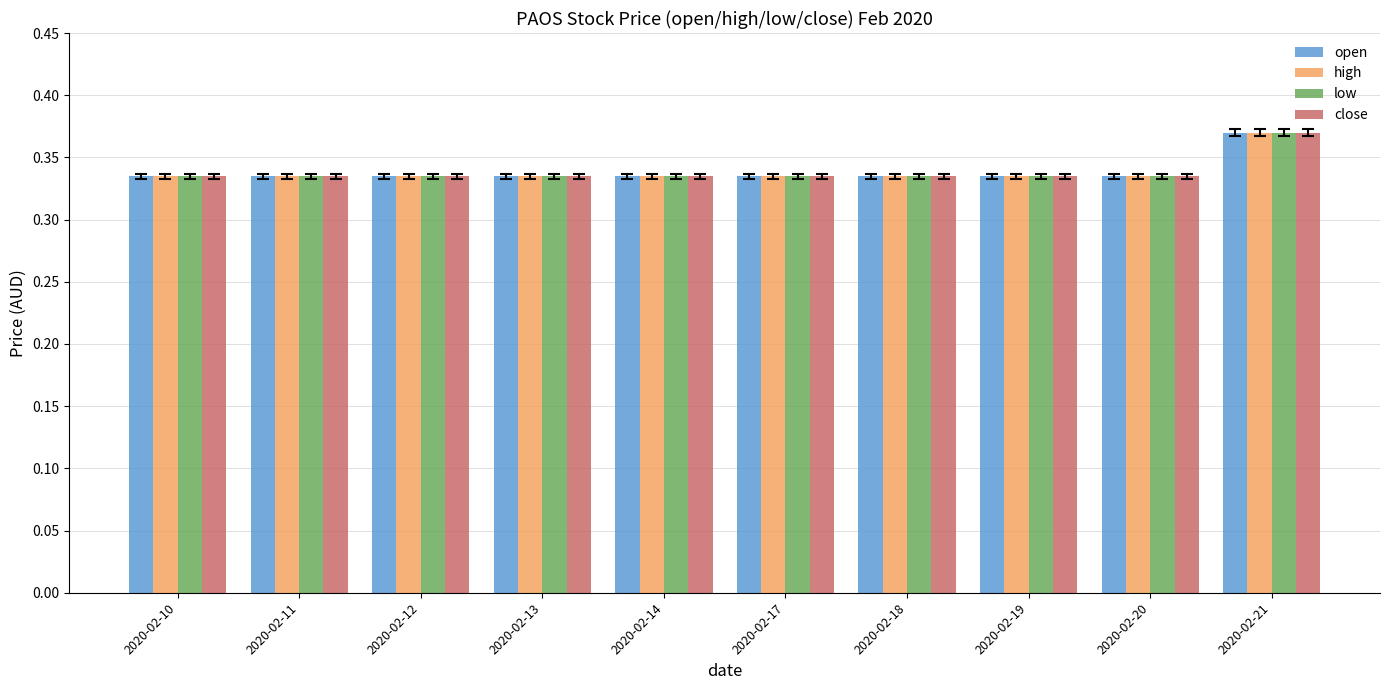

Are the bars horizontal?

No